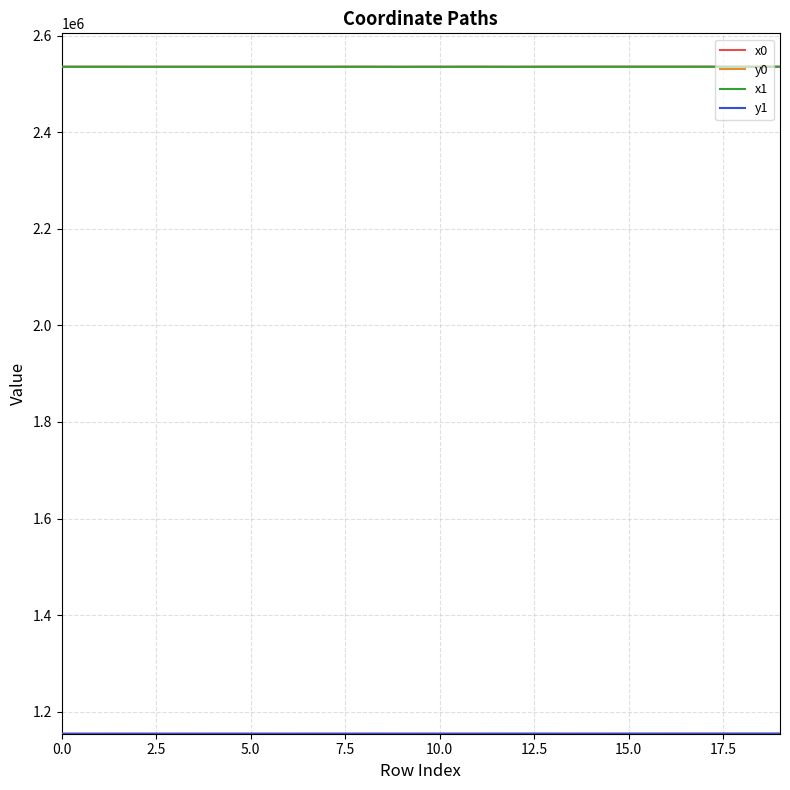

What is the minimum value shown in the chart?

1154245.9